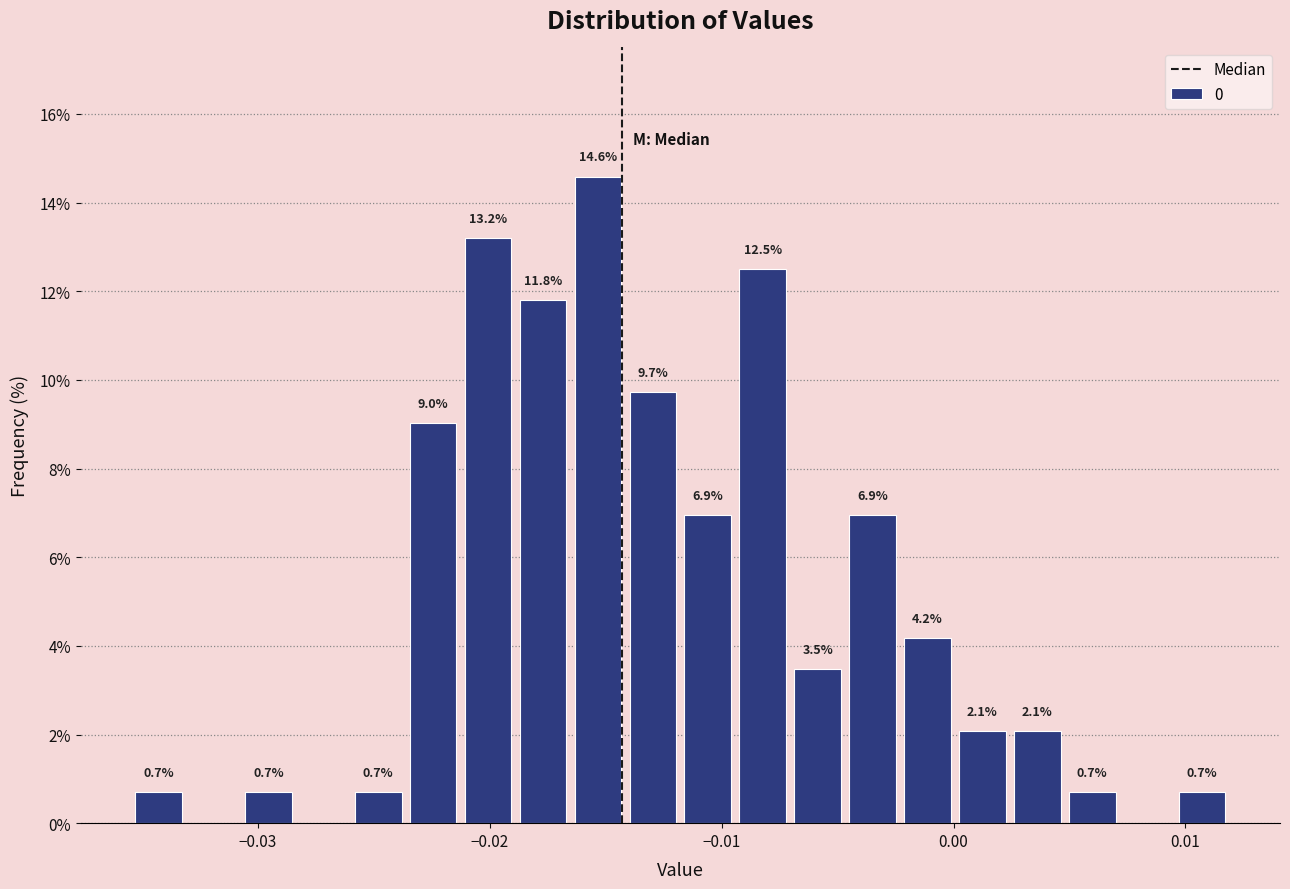

Read against the x-axis, roughly where is the centre of the tallest bar?

-0.015